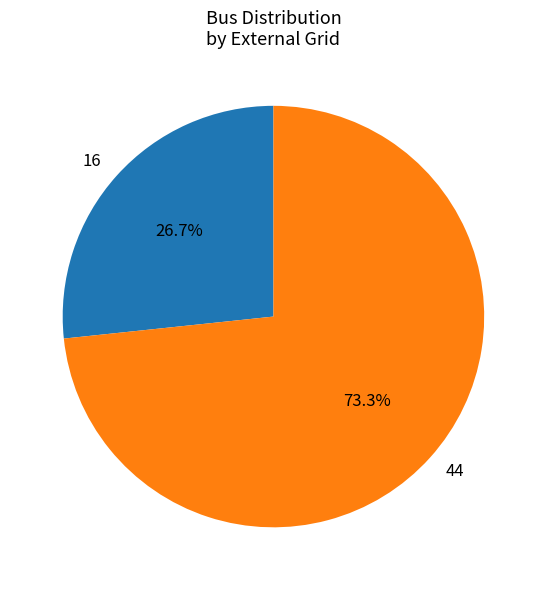

To the nearest percent, what is the difference between the 16 and 44 slice percentages?

47%